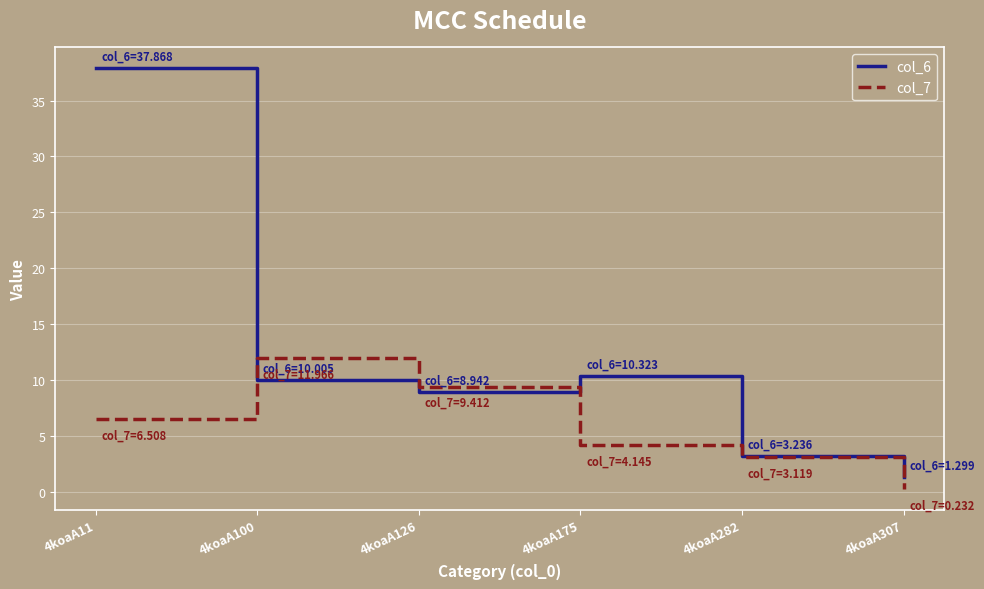

Between 4koaA11 and 4koaA175, which series saw the biggest shift?

col_6